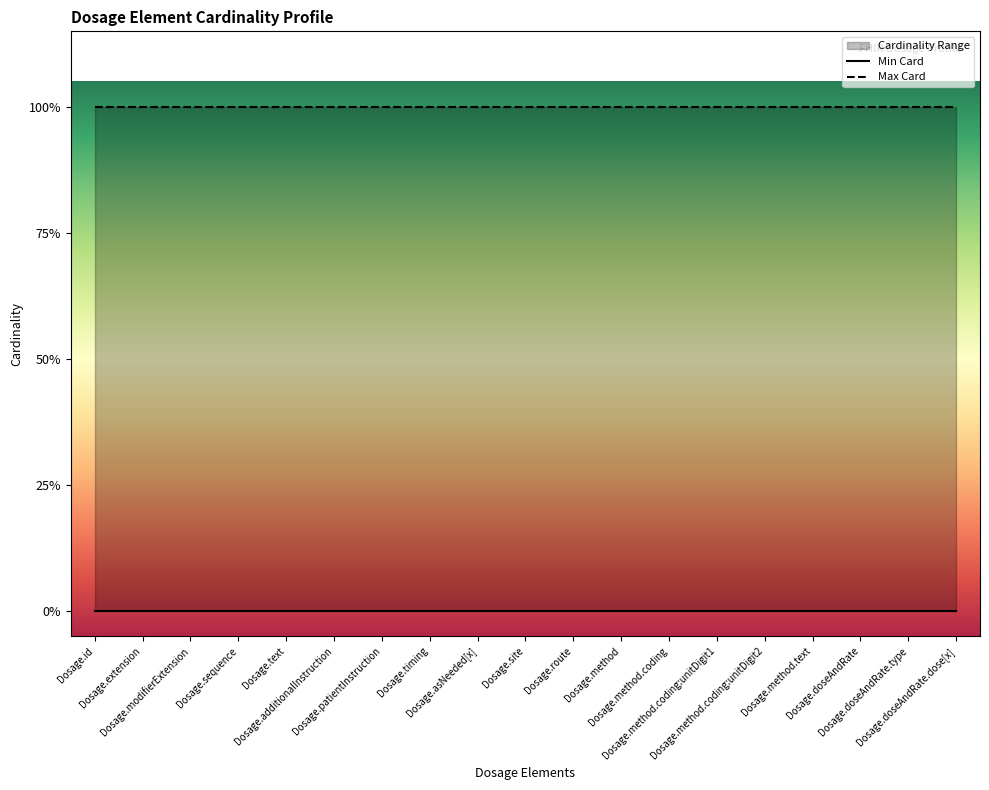

Rank the series by their maximum value, from lowest to highest.

Min Card, Max Card